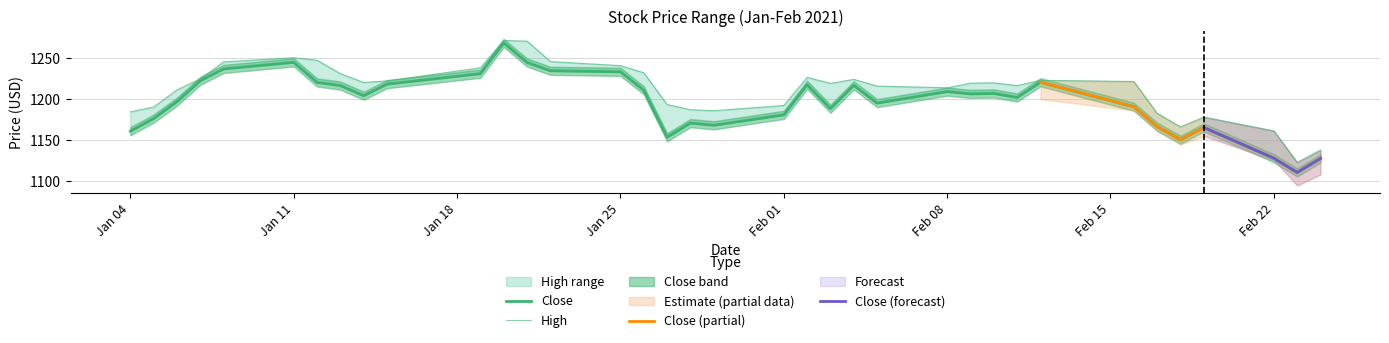

The value of Close at 2021-02-09 is 1206.5. True or false?

True